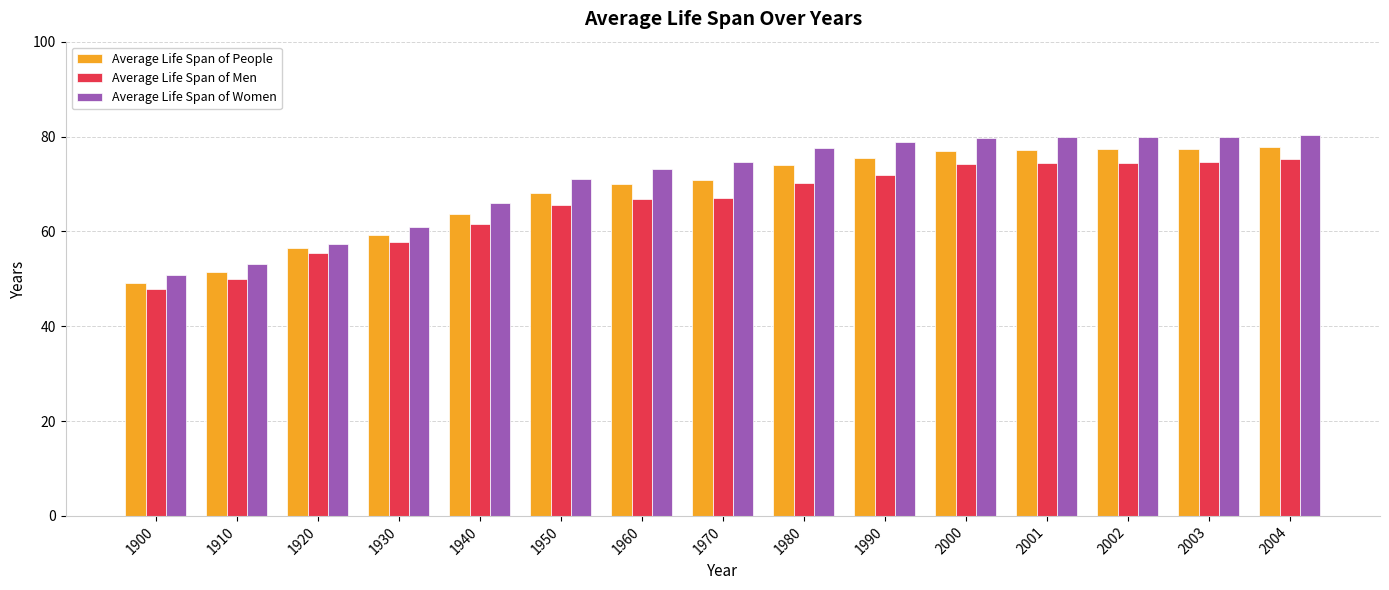

What is the sum of the Average Life Span of People values at 1970 and 1930?

130.0